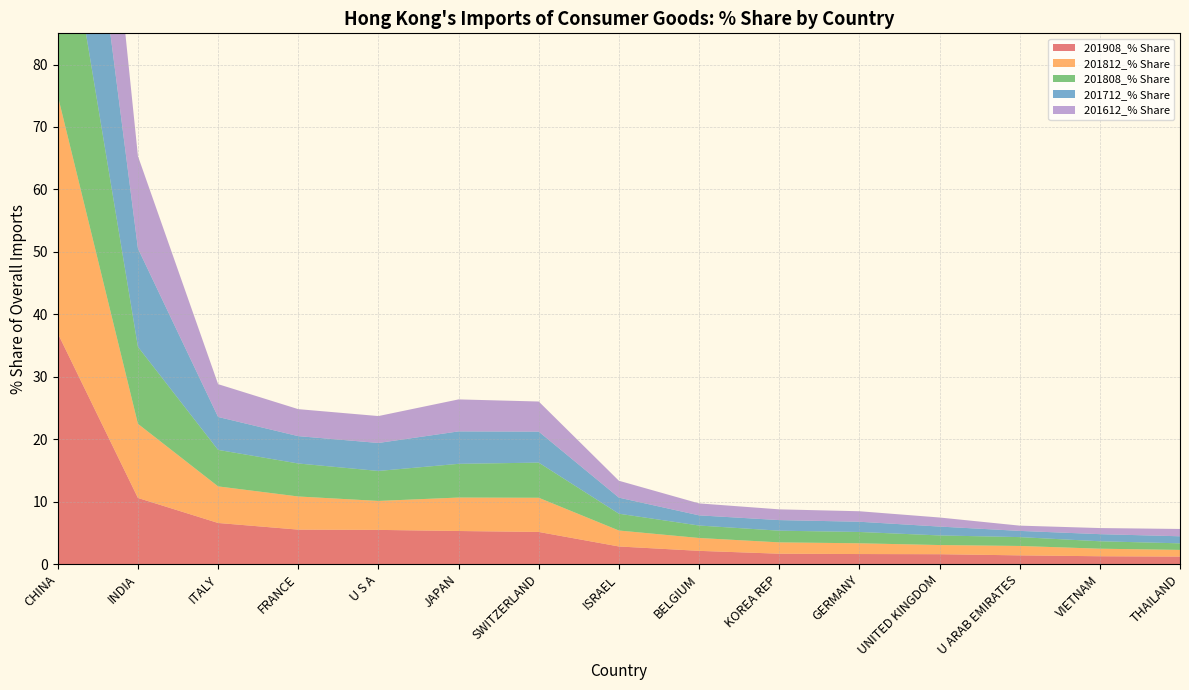

Reading left to right, transcribe all the data shown in this chart.

201908_% Share: CHINA=36.9	INDIA=10.6	ITALY=6.6	FRANCE=5.5	U S A=5.5	JAPAN=5.3	SWITZERLAND=5.1	ISRAEL=2.8	BELGIUM=2.1	KOREA REP=1.7	GERMANY=1.6	UNITED KINGDOM=1.6	U ARAB EMIRATES=1.4	VIETNAM=1.2	THAILAND=1.2
201812_% Share: CHINA=38.1	INDIA=11.9	ITALY=5.9	FRANCE=5.3	U S A=4.6	JAPAN=5.4	SWITZERLAND=5.5	ISRAEL=2.6	BELGIUM=2.1	KOREA REP=1.8	GERMANY=1.7	UNITED KINGDOM=1.5	U ARAB EMIRATES=1.5	VIETNAM=1.2	THAILAND=1.1
201808_% Share: CHINA=37.2	INDIA=12.3	ITALY=5.8	FRANCE=5.3	U S A=4.8	JAPAN=5.4	SWITZERLAND=5.6	ISRAEL=2.7	BELGIUM=2.0	KOREA REP=1.9	GERMANY=1.8	UNITED KINGDOM=1.5	U ARAB EMIRATES=1.4	VIETNAM=1.2	THAILAND=1.1
201712_% Share: CHINA=38.4	INDIA=15.8	ITALY=5.3	FRANCE=4.4	U S A=4.5	JAPAN=5.2	SWITZERLAND=5.0	ISRAEL=2.6	BELGIUM=1.6	KOREA REP=1.7	GERMANY=1.6	UNITED KINGDOM=1.4	U ARAB EMIRATES=1.0	VIETNAM=1.1	THAILAND=1.1
201612_% Share: CHINA=39.7	INDIA=14.8	ITALY=5.3	FRANCE=4.3	U S A=4.3	JAPAN=5.1	SWITZERLAND=4.8	ISRAEL=2.7	BELGIUM=1.9	KOREA REP=1.7	GERMANY=1.7	UNITED KINGDOM=1.5	U ARAB EMIRATES=0.8	VIETNAM=1.0	THAILAND=1.2